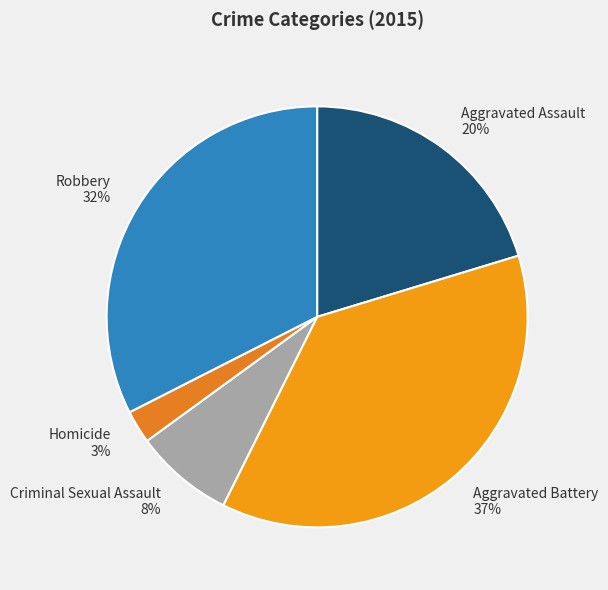

Which has a higher value, Robbery or Aggravated Battery?

Aggravated Battery